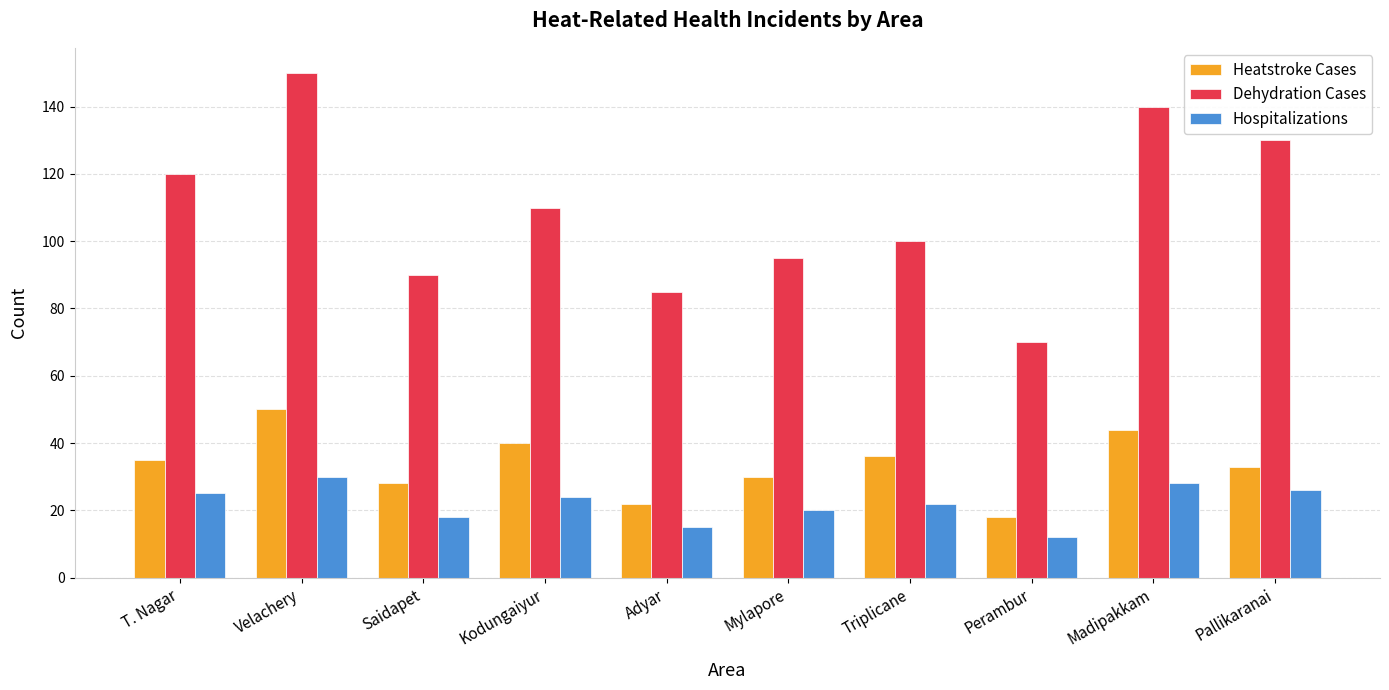

Rank the categories by Dehydration Cases value from lowest to highest.

Perambur, Adyar, Saidapet, Mylapore, Triplicane, Kodungaiyur, T. Nagar, Pallikaranai, Madipakkam, Velachery